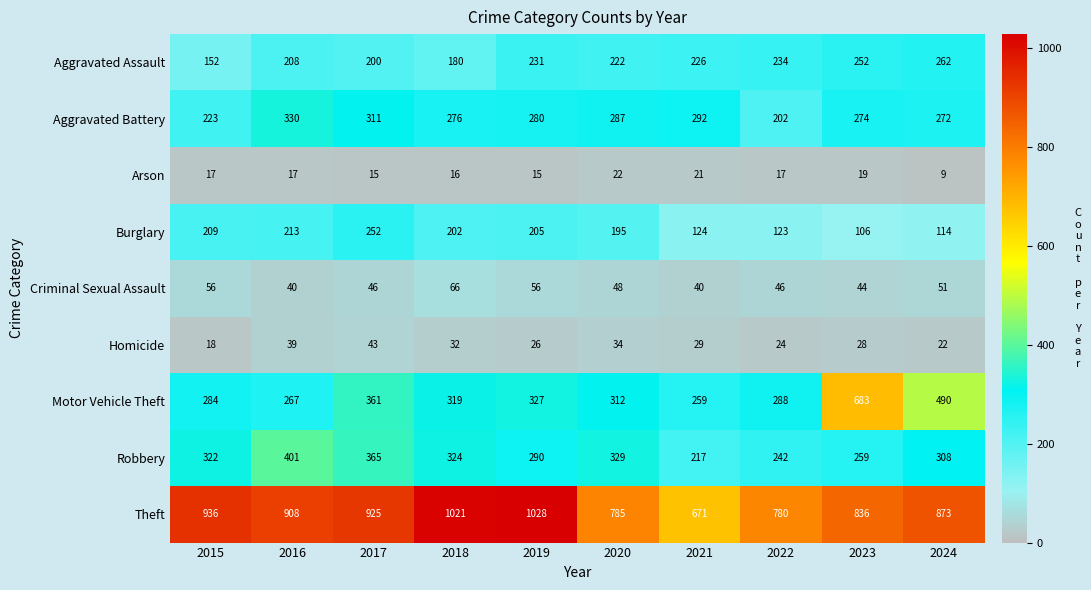

Which category has the lowest value in the Arson series?

2024